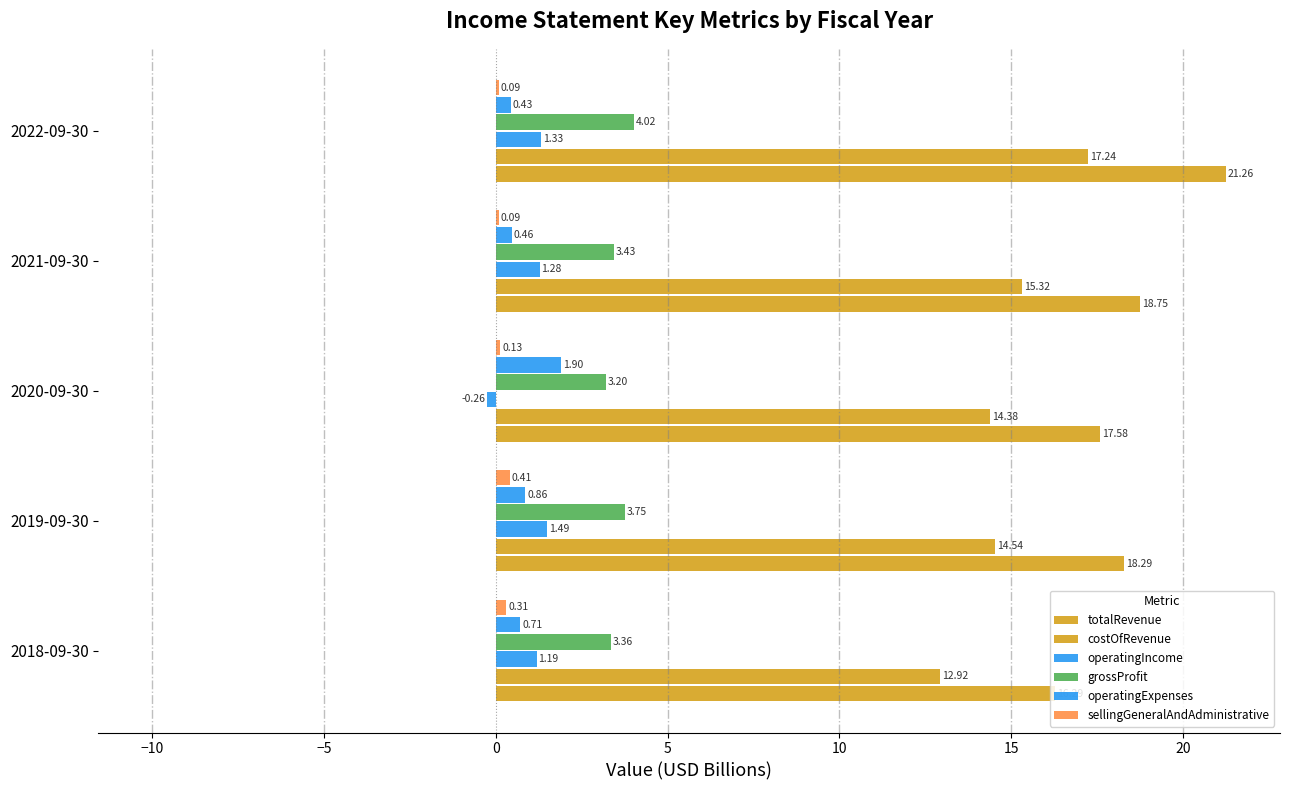

Count the number of categories in the chart.

5